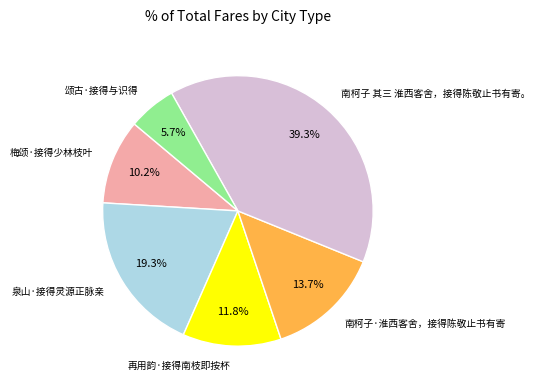

Count the number of slices in the pie.

6